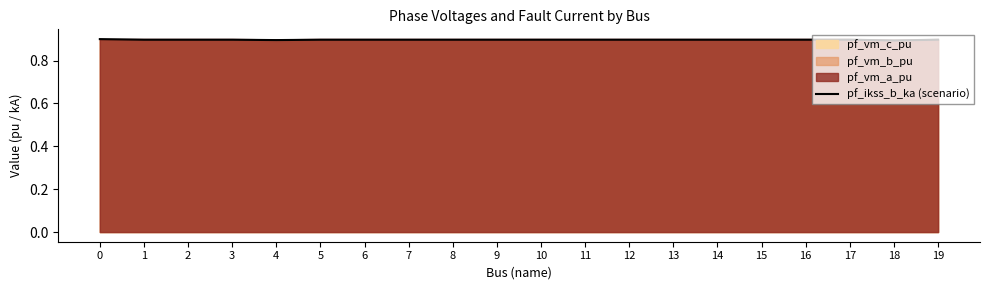

Reading left to right, list all the values displayed in this chart.

0.9	0.9	0.9	0.9	0.9	0.9	0.9	0.9	0.9	0.9	0.9	0.9	0.9	0.9	0.9	0.9	0.9	0.9	0.9	0.9